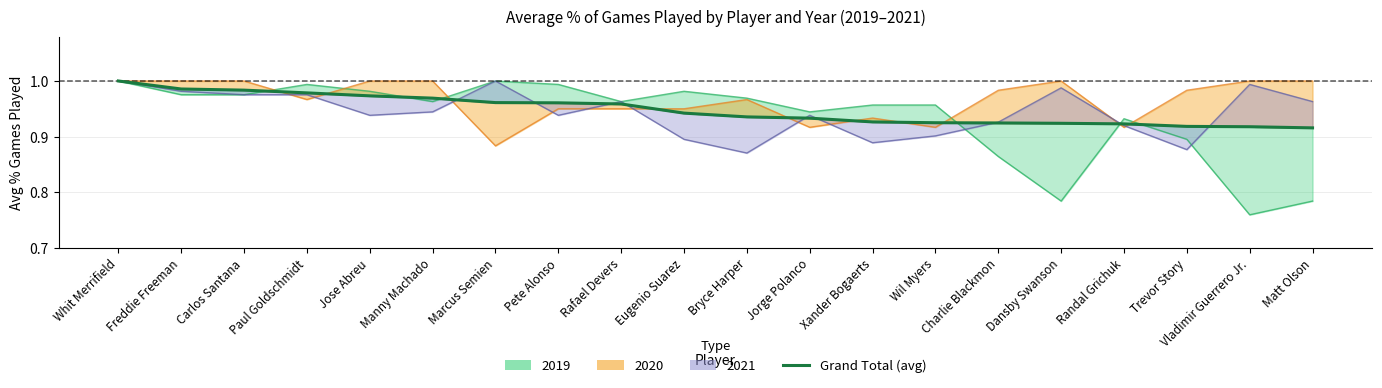

What value does the data have at Bryce Harper?

0.9